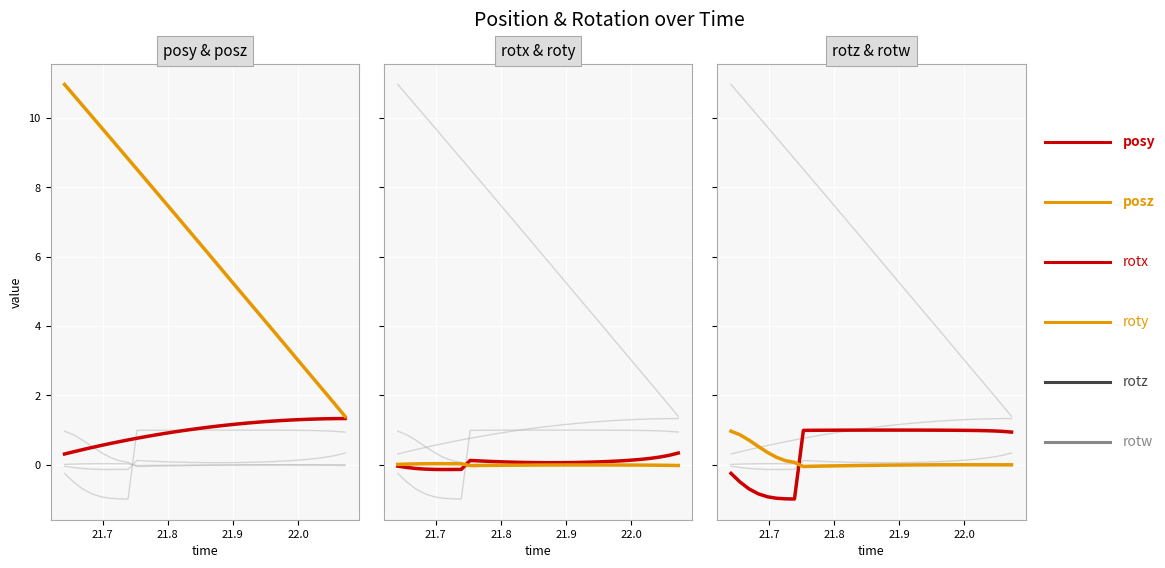

Reading left to right, what are all the values shown in this chart?

posy: 0.3	0.4	0.4	0.5	0.6	0.6	0.7	0.7	0.8	0.8	0.9	0.9	0.9	1.0	1.0	1.1	1.1	1.1	1.1	1.2	1.2	1.2	1.2	1.3	1.3	1.3	1.3	1.3	1.3	1.3	1.3	1.3
posz: 11.0	10.7	10.4	10.0	9.7	9.4	9.1	8.8	8.5	8.2	7.9	7.6	7.3	7.0	6.7	6.4	6.1	5.7	5.4	5.1	4.8	4.5	4.2	3.9	3.6	3.3	3.0	2.6	2.3	2.0	1.7	1.4
rotx: -0.0	-0.1	-0.1	-0.1	-0.1	-0.1	-0.1	-0.1	0.1	0.1	0.1	0.1	0.1	0.1	0.1	0.1	0.1	0.1	0.1	0.1	0.1	0.1	0.1	0.1	0.1	0.1	0.1	0.2	0.2	0.2	0.3	0.3
roty: 0.0	0.0	0.0	0.0	0.0	0.0	0.0	0.0	-0.0	-0.0	-0.0	-0.0	-0.0	-0.0	-0.0	-0.0	-0.0	-0.0	-0.0	-0.0	-0.0	-0.0	-0.0	-0.0	-0.0	-0.0	-0.0	-0.0	-0.0	-0.0	-0.0	-0.0
rotz: -0.3	-0.5	-0.7	-0.8	-0.9	-1.0	-1.0	-1.0	1.0	1.0	1.0	1.0	1.0	1.0	1.0	1.0	1.0	1.0	1.0	1.0	1.0	1.0	1.0	1.0	1.0	1.0	1.0	1.0	1.0	1.0	1.0	0.9
rotw: 1.0	0.9	0.7	0.5	0.4	0.2	0.1	0.1	-0.1	-0.0	-0.0	-0.0	-0.0	-0.0	-0.0	-0.0	-0.0	-0.0	-0.0	-0.0	-0.0	-0.0	-0.0	-0.0	-0.0	-0.0	-0.0	-0.0	-0.0	-0.0	-0.0	-0.0